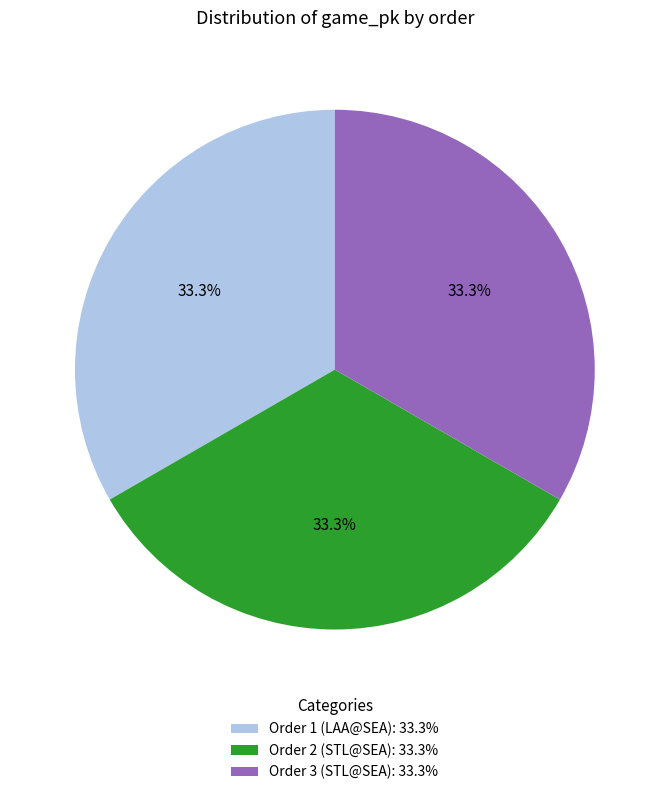

Is there a majority slice in this chart?

No